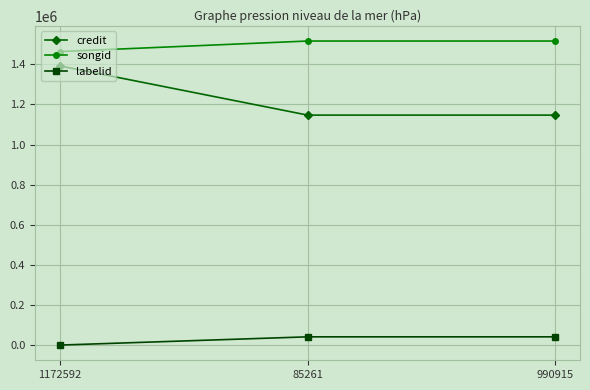

The value of songid at 990915 is 1030701. True or false?

False